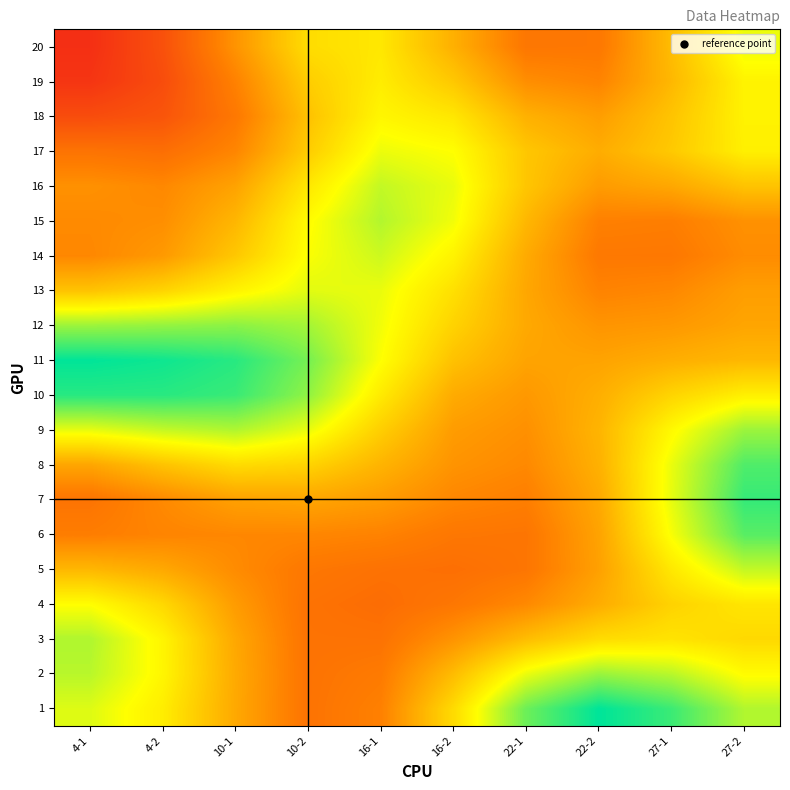

At which category is the sum across all series the highest?

27-2